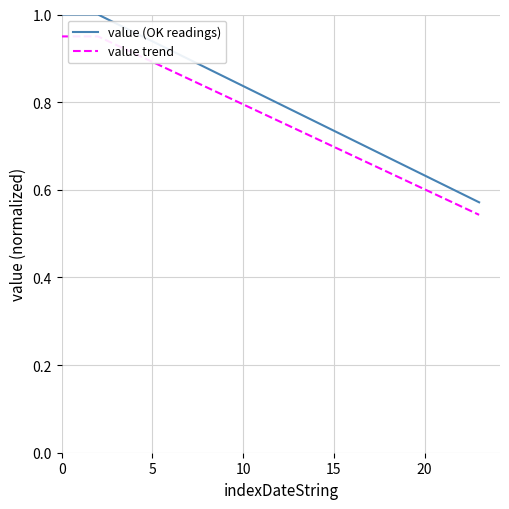

What is the maximum value for value (OK readings)?

1.0